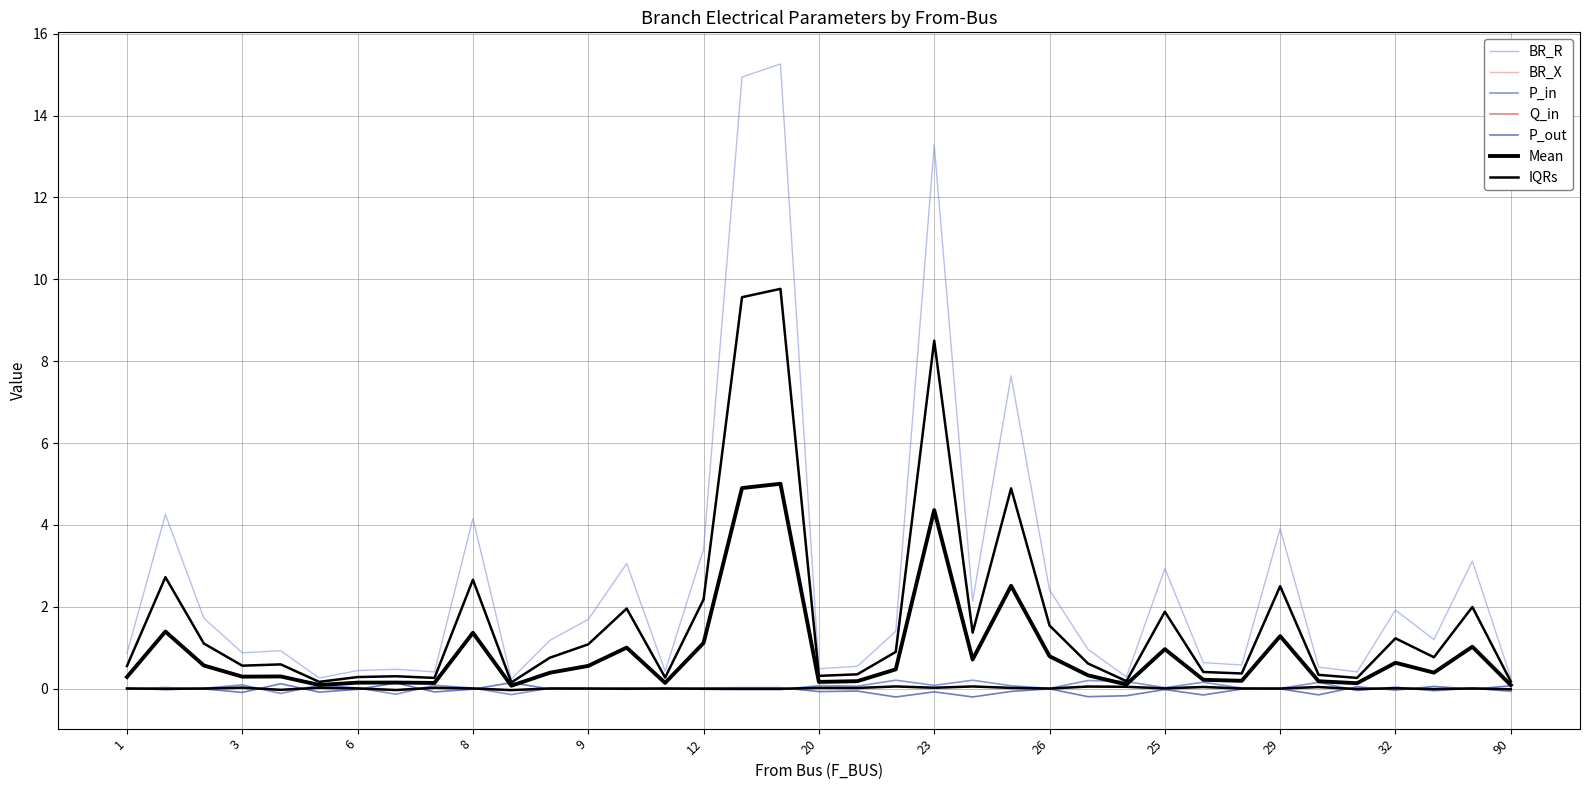

What is the label of the 32nd point from the left?

39